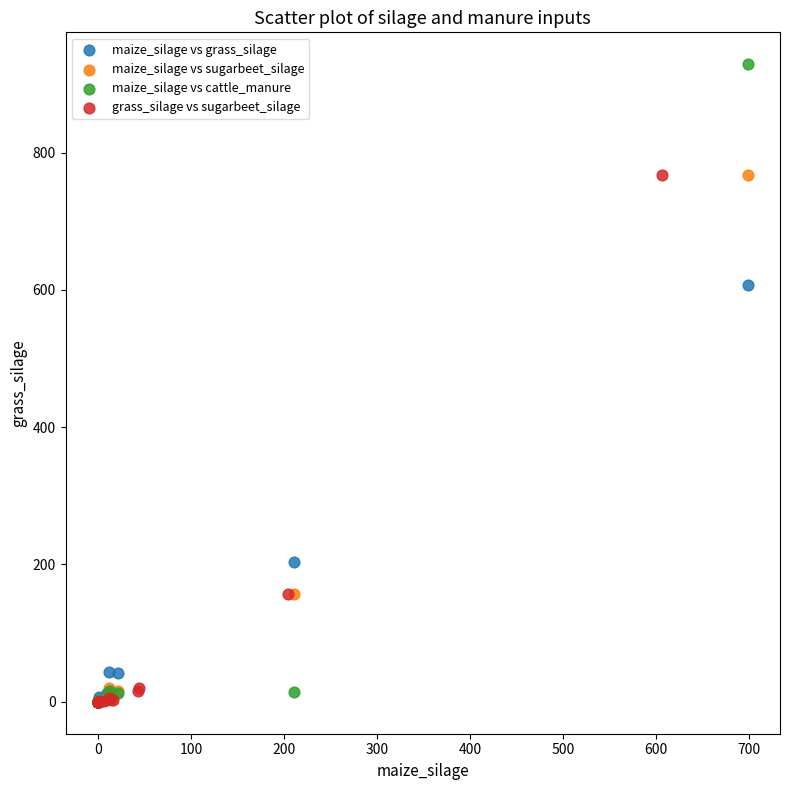

Which series contains the highest Y value?

maize_silage vs cattle_manure